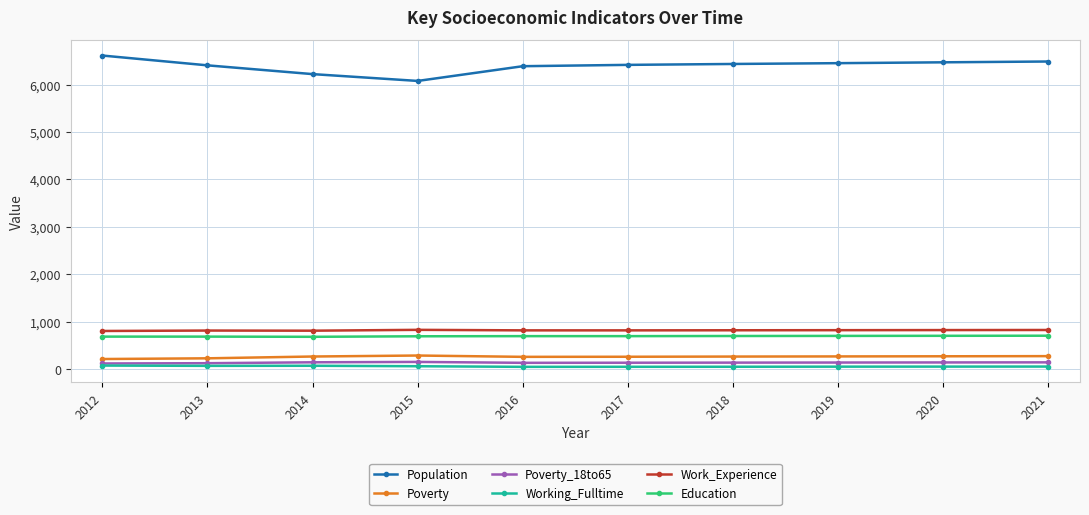

The Education series shows 681 at 2013. True or false?

True